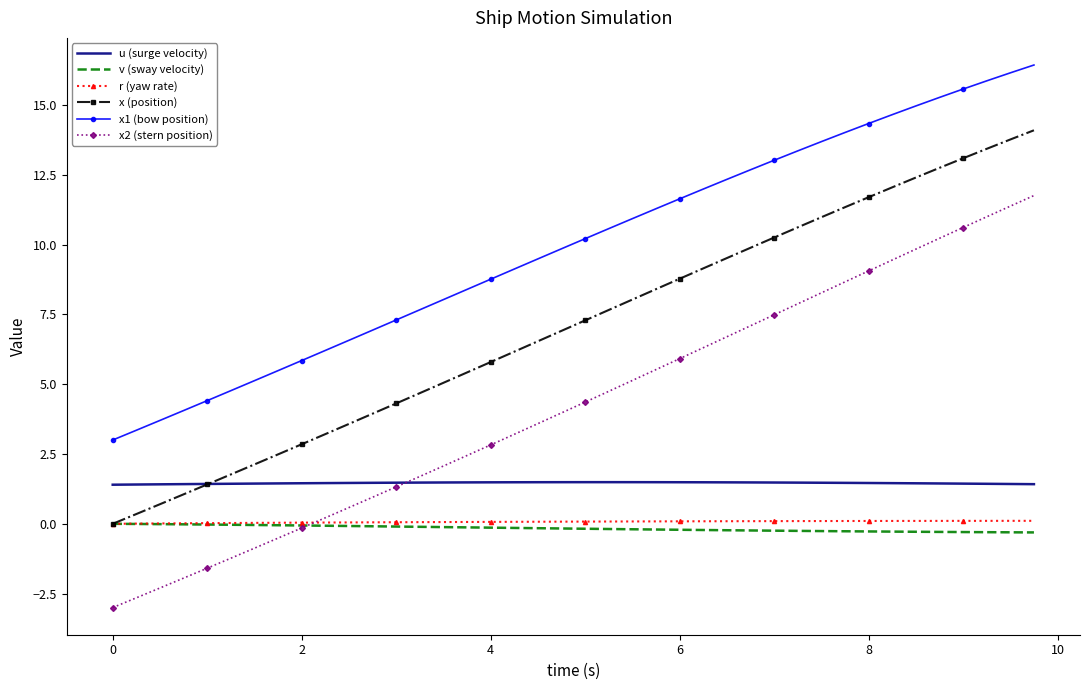

True or false: u (surge velocity) and x1 (bow position) intersect in this chart.

False